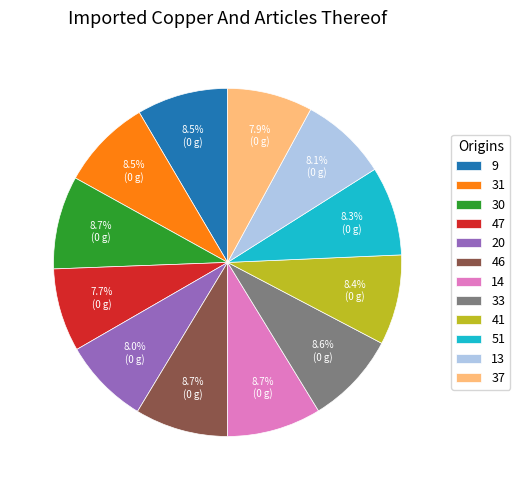

Is there a majority slice in this chart?

No